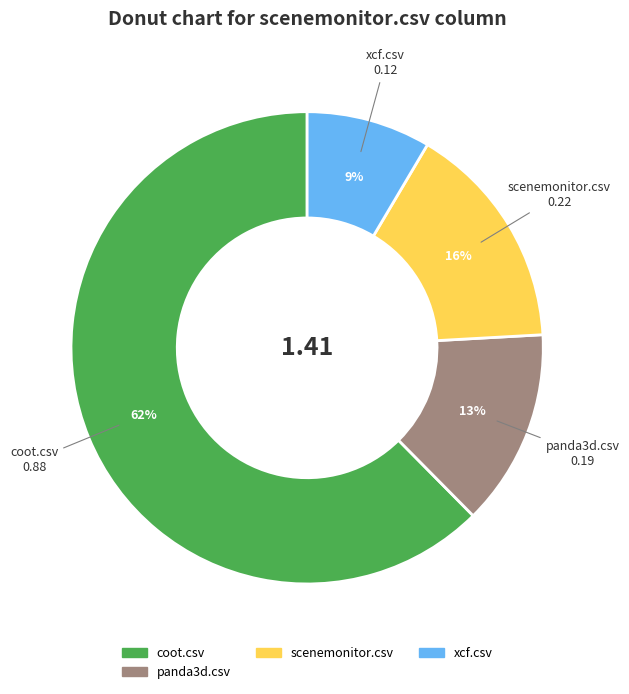

Combined, do coot.csv and panda3d.csv account for over 50%?

Yes